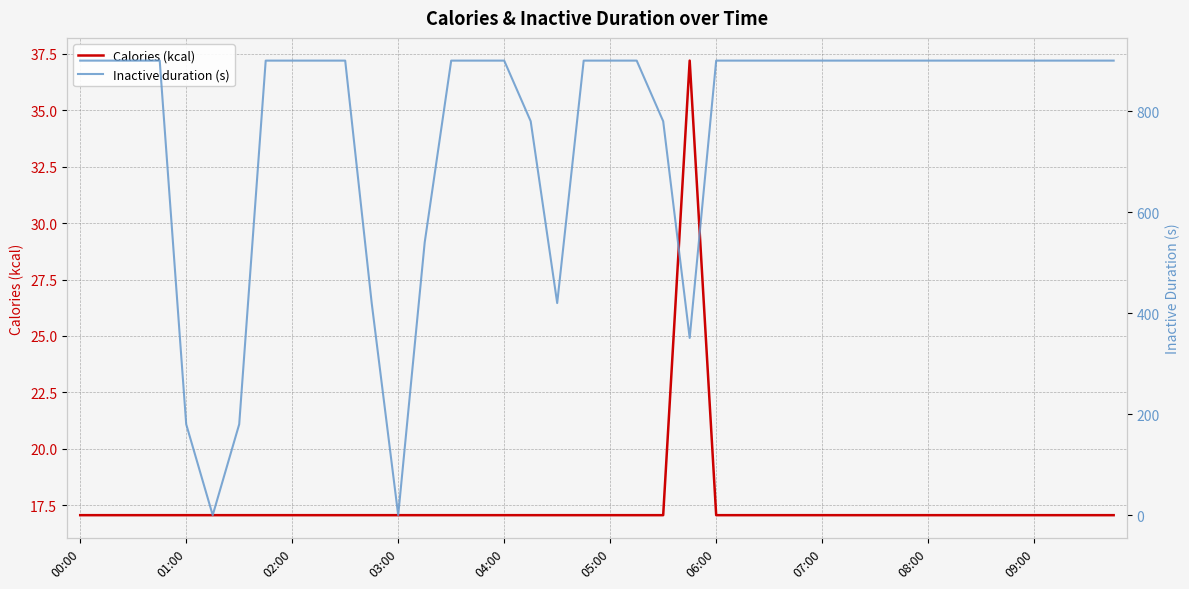

Is it true that Calories (kcal) equals 17.1 at 05:00?

True